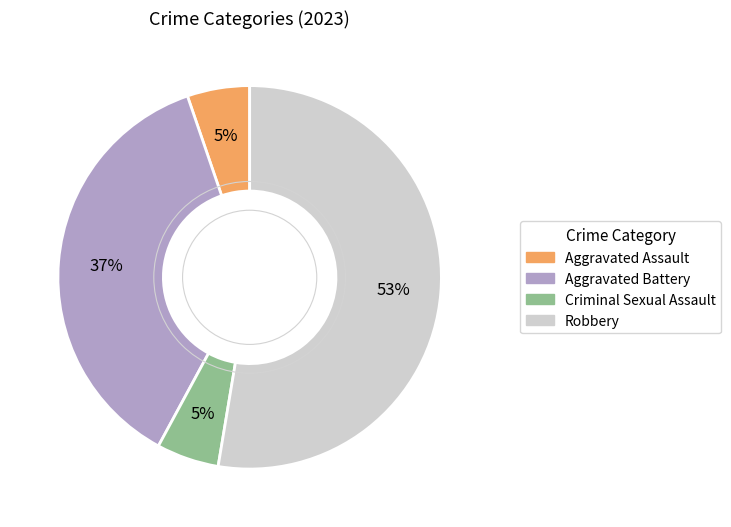

Approximately how many times larger is the value at Robbery compared to Aggravated Battery?

1.4